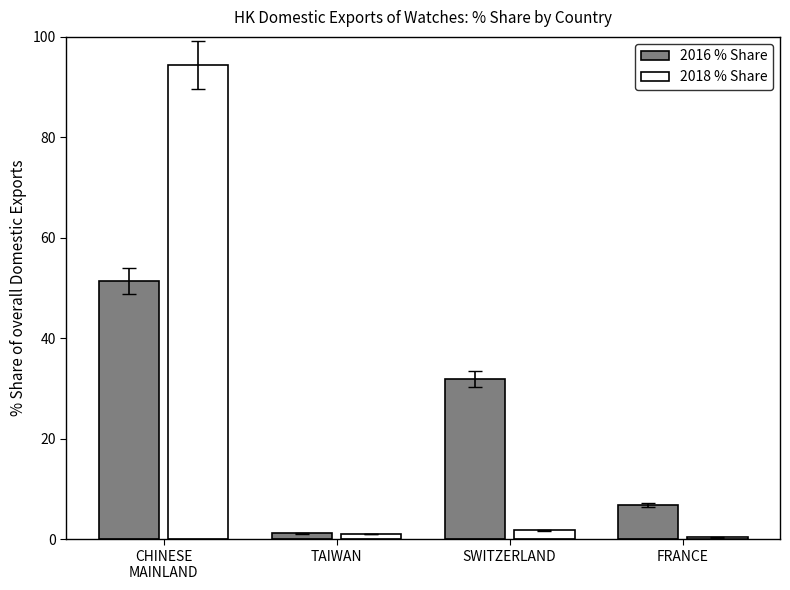

Count the number of data series in this chart.

2